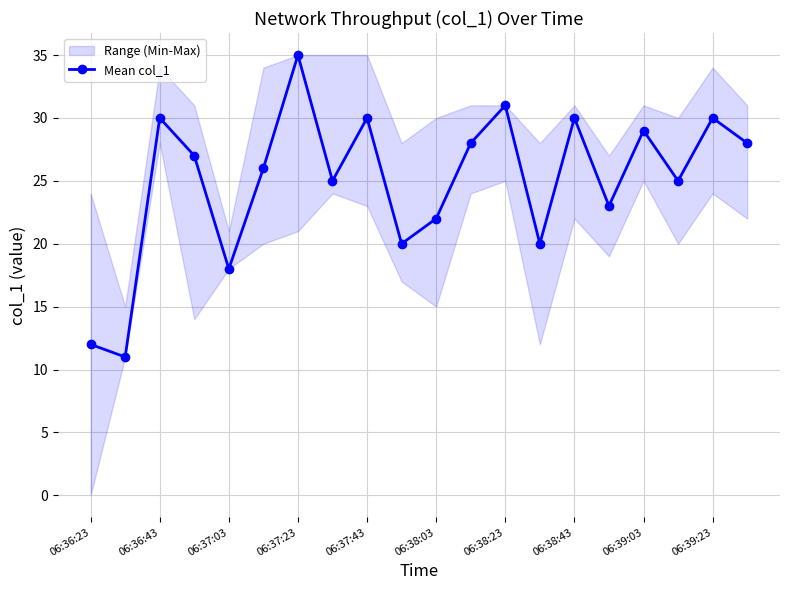

The Mean col_1 series shows 16 at 06:36:23. True or false?

False